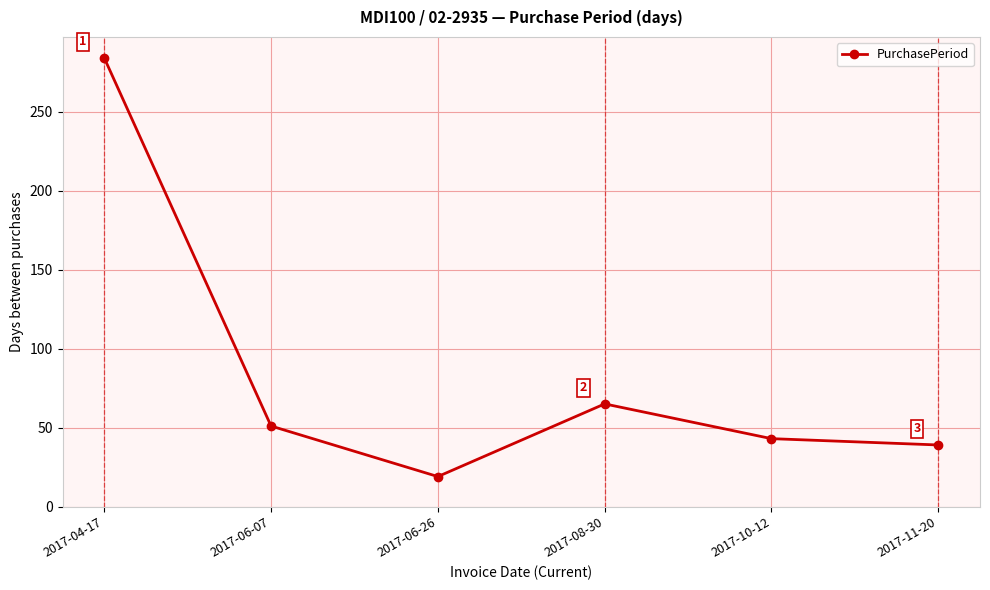

What is the maximum value shown in the chart?

284